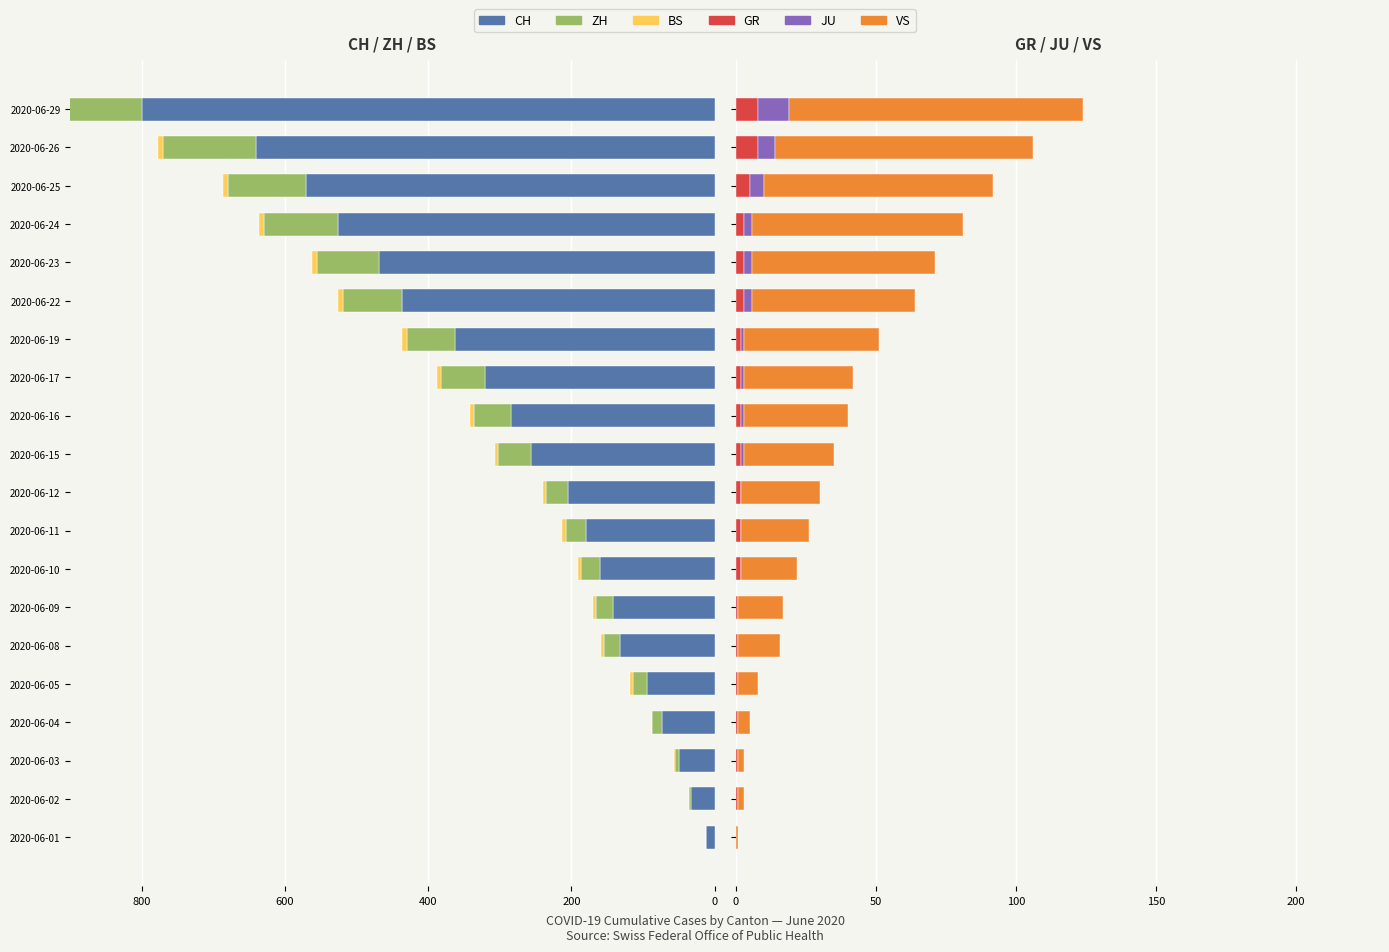

Reading left to right, transcribe all the data shown in this chart.

CH: -12	-33	-50	-74	-95	-132	-142	-160	-180	-205	-257	-284	-320	-362	-436	-468	-526	-570	-641	-800
ZH: 0	-2	-5	-13	-19	-23	-23	-26	-28	-30	-45	-52	-62	-68	-83	-87	-103	-110	-129	-161
BS: 0	0	-1	-1	-4	-4	-5	-5	-5	-5	-5	-5	-6	-7	-7	-7	-7	-7	-7	-7
GR: 0	1	1	1	1	1	1	2	2	2	2	2	2	2	3	3	3	5	8	8
JU: 0	0	0	0	0	0	0	0	0	0	1	1	1	1	3	3	3	5	6	11
VS: 1	2	2	4	7	15	16	20	24	28	32	37	39	48	58	65	75	82	92	105